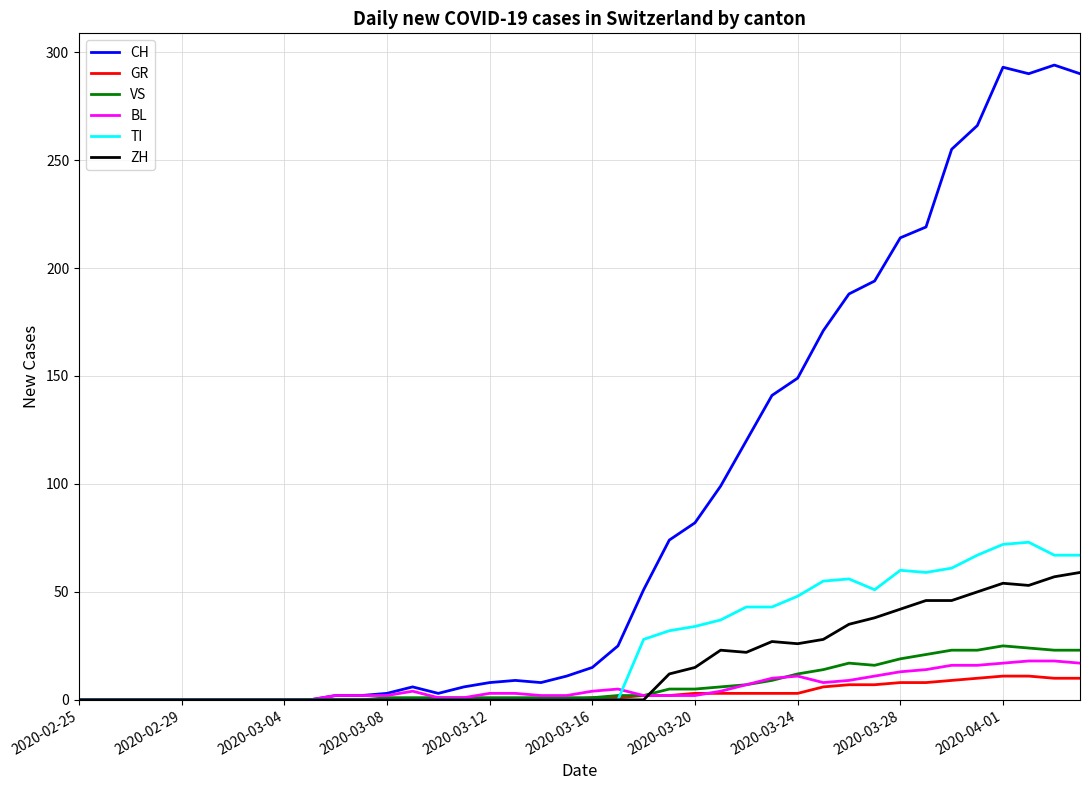

Which series has the largest total across all categories?

CH